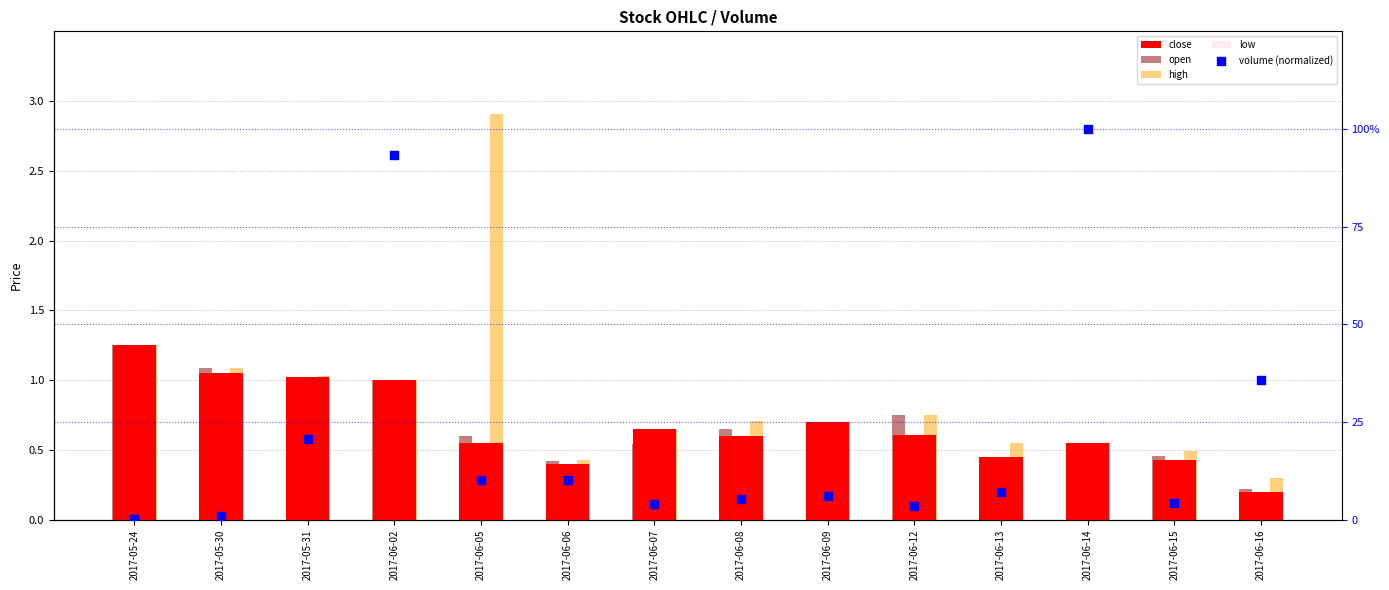

What is the total value across all series at 2017-06-12?

6.2